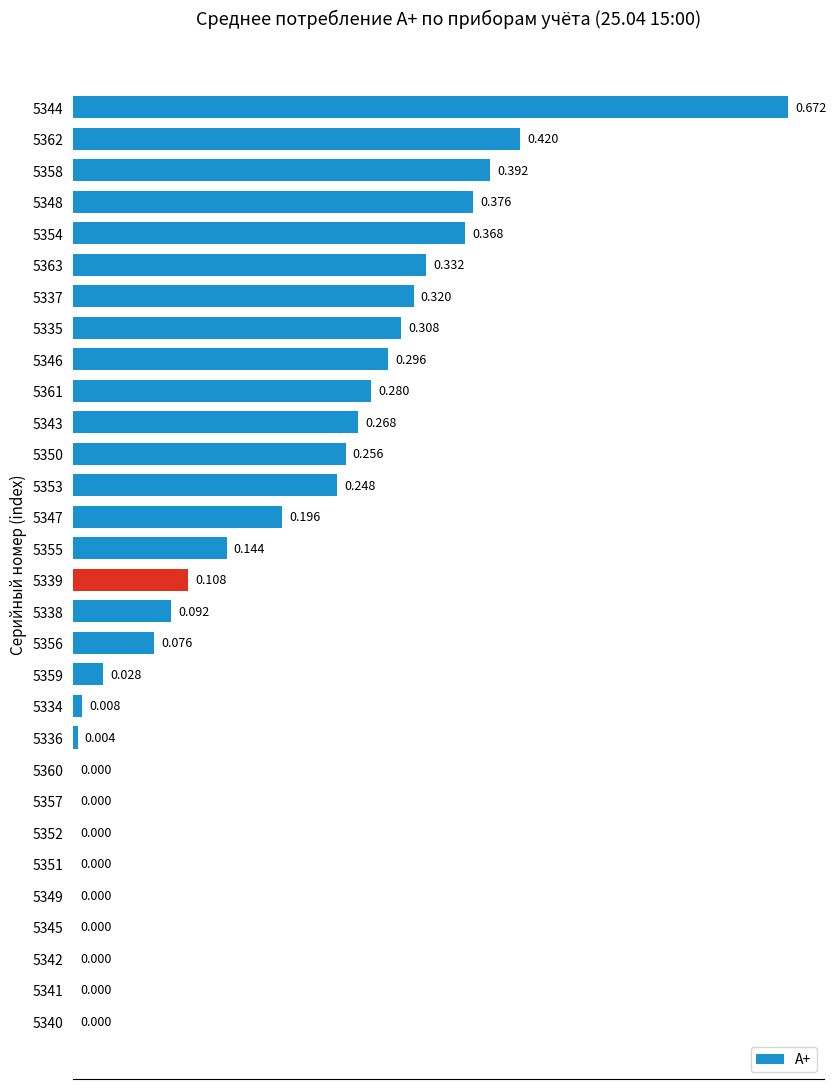

What is the average value?

0.2